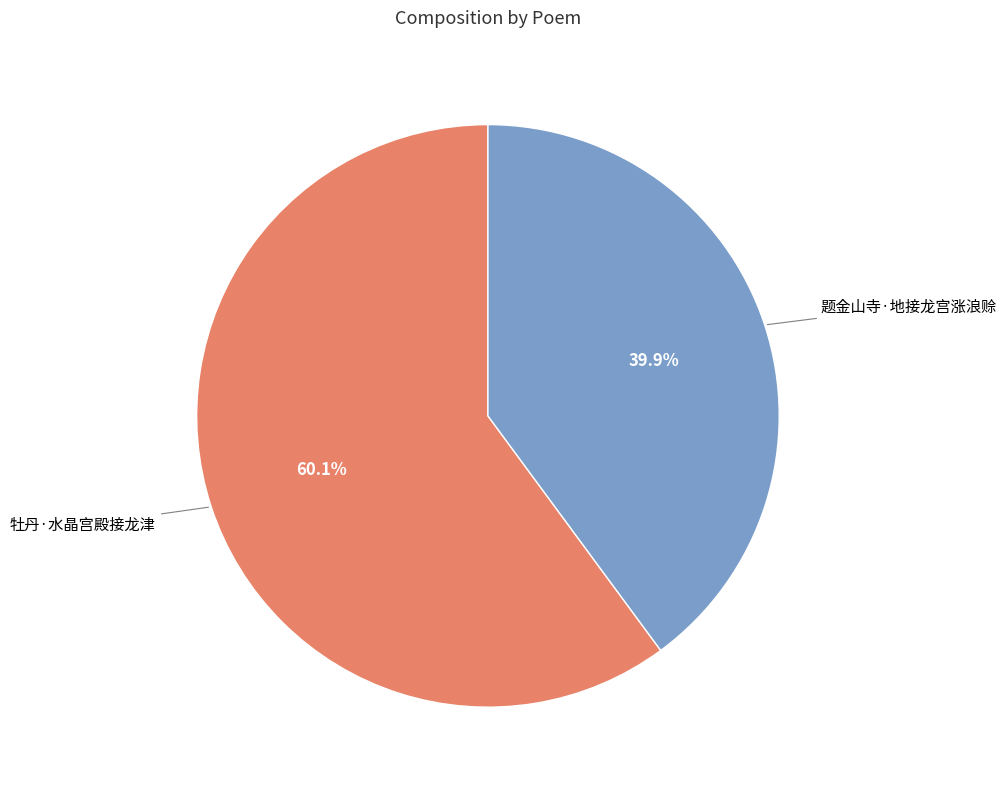

Count the number of slices in the pie.

2